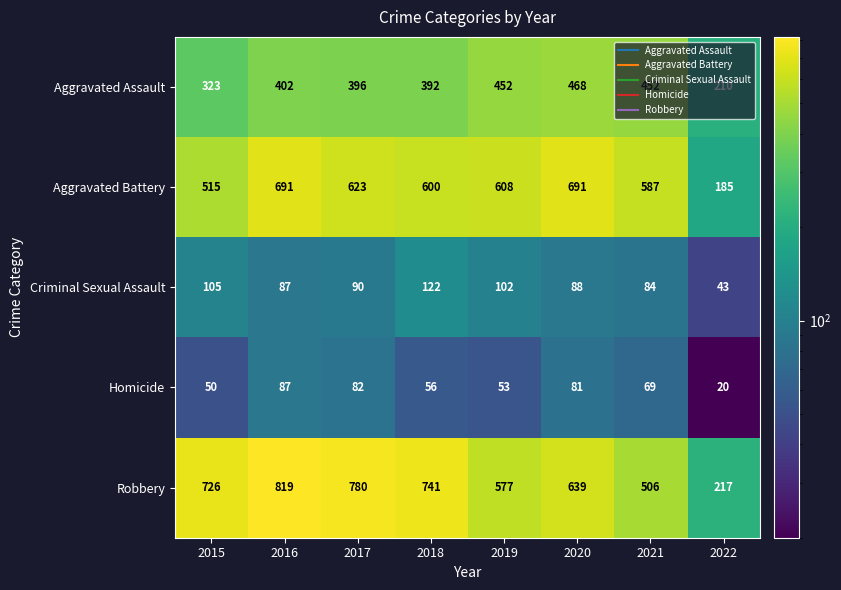

What is the average value of the Robbery series?

626